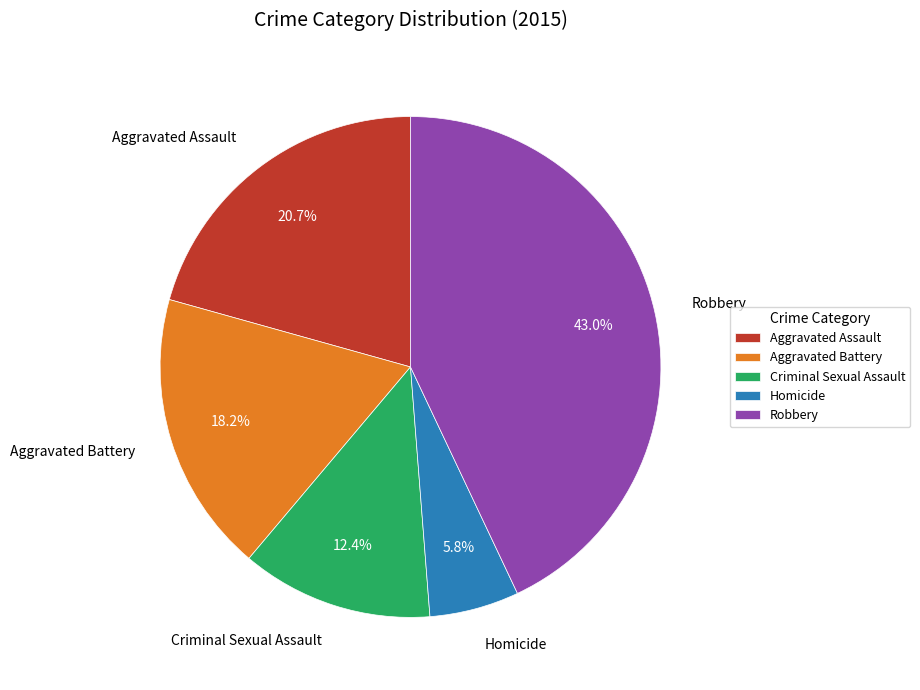

Is there any slice that represents more than half of the pie?

No